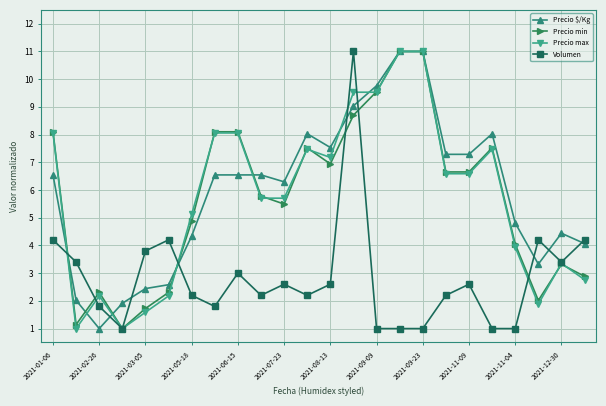

True or false: Volumen has more than 2 interior local peaks.

True